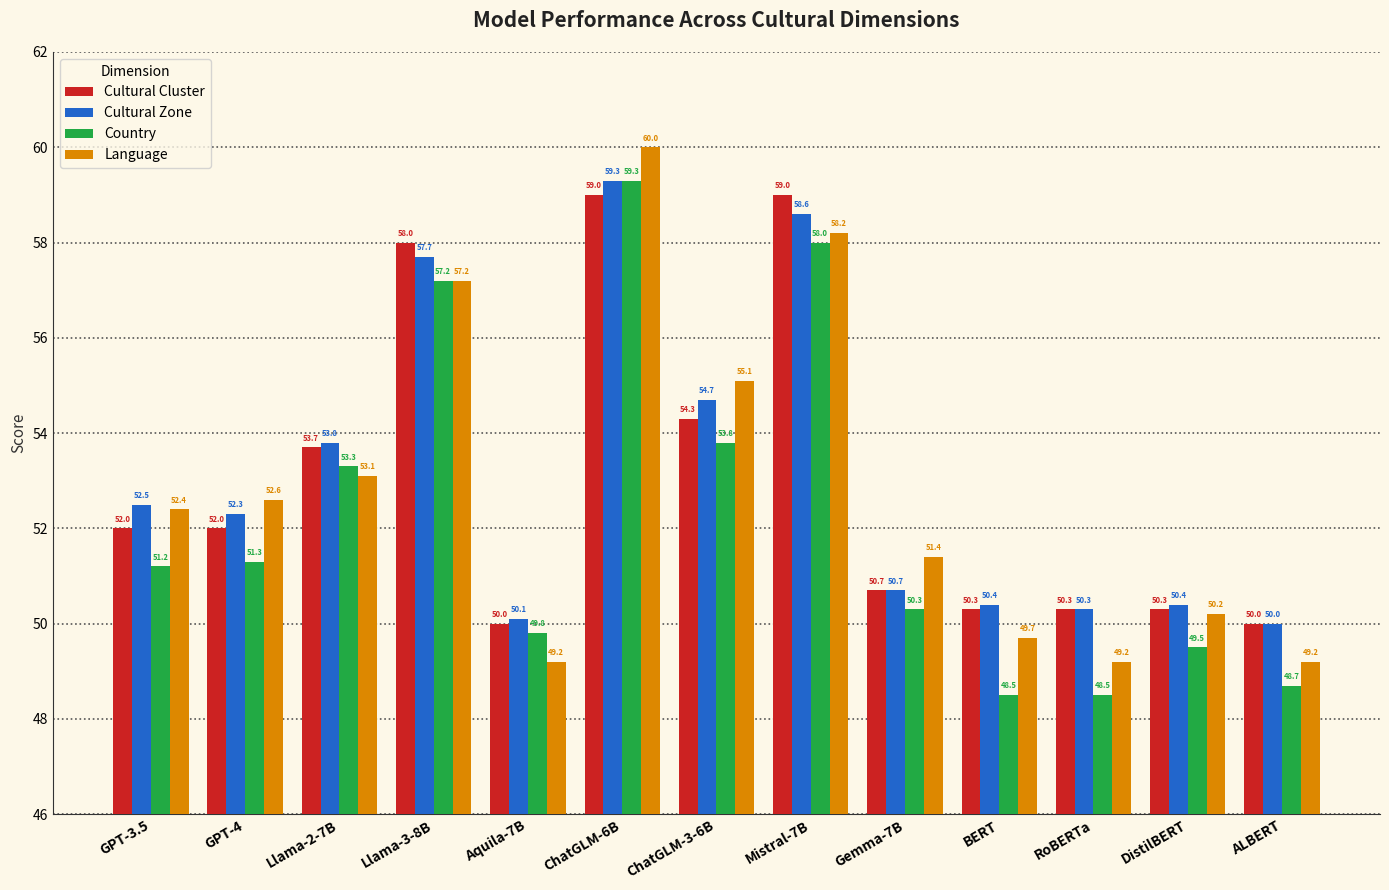

Is it true that Cultural Zone equals 53.8 at Llama-2-7B?

True